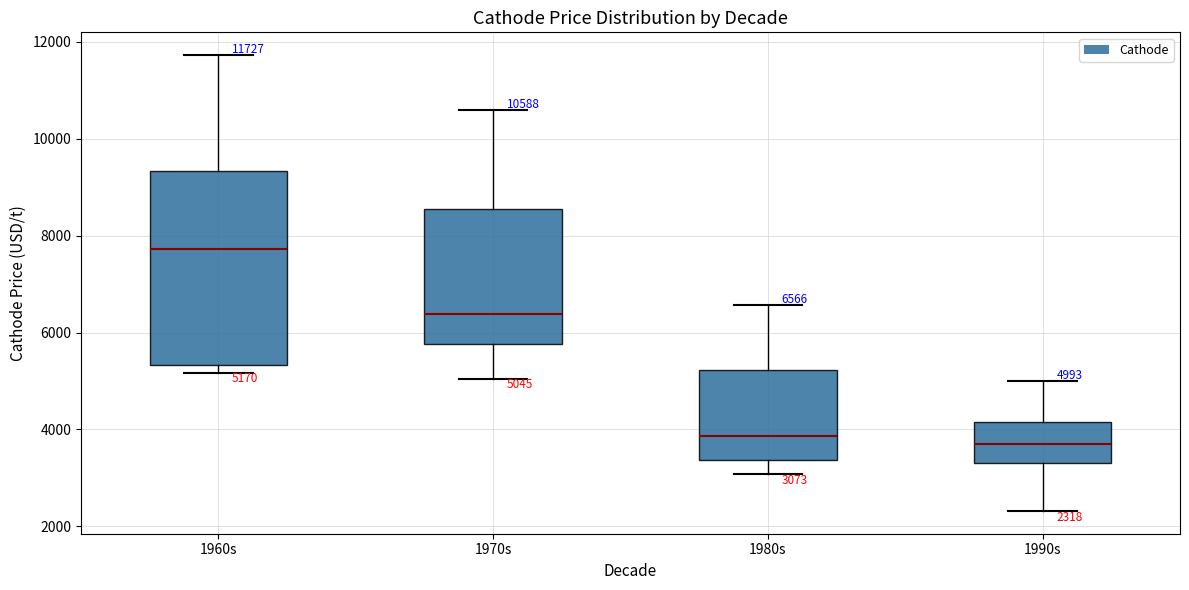

Comparing the boxes themselves (not the whiskers), which one is the tallest?

1960s